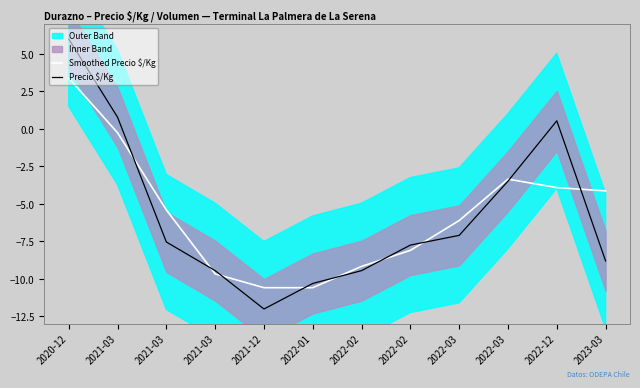

What is the label of the 6th point from the right?

2022-02